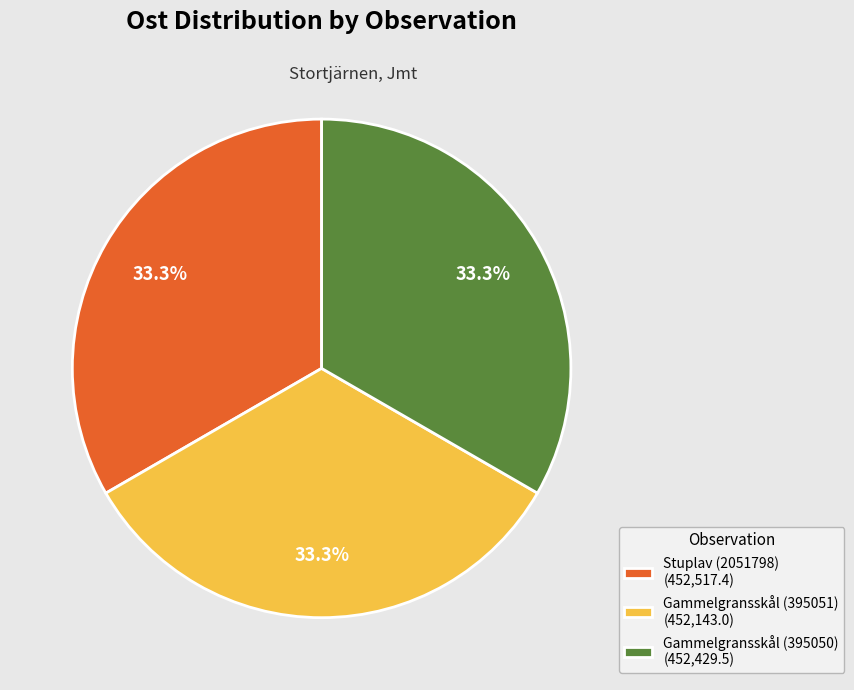

Is there a majority slice in this chart?

No